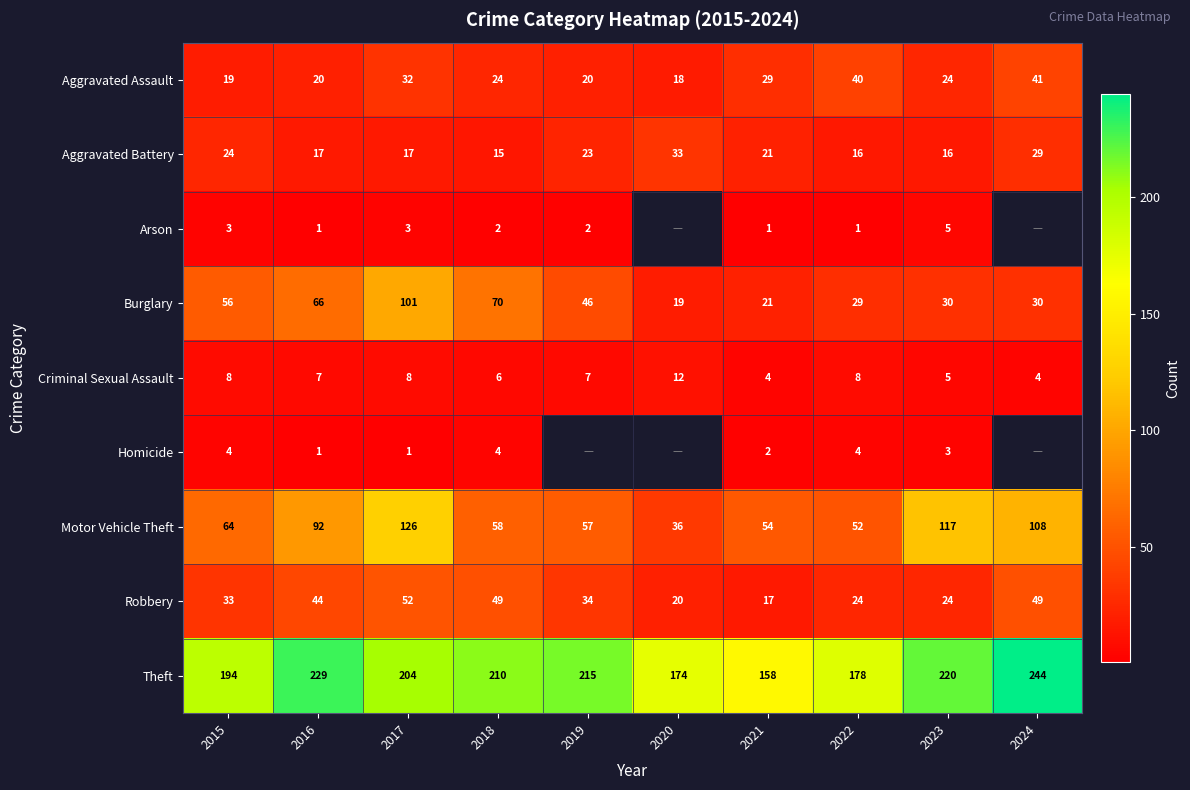

True or false: Arson has a value of 1 at 2021.

True